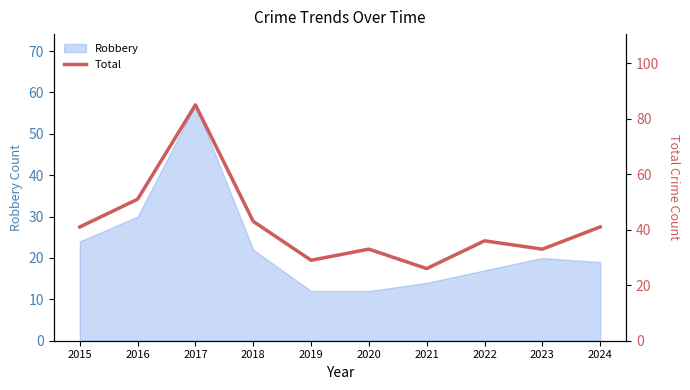

Is it true that Robbery equals 13 at 2017?

False